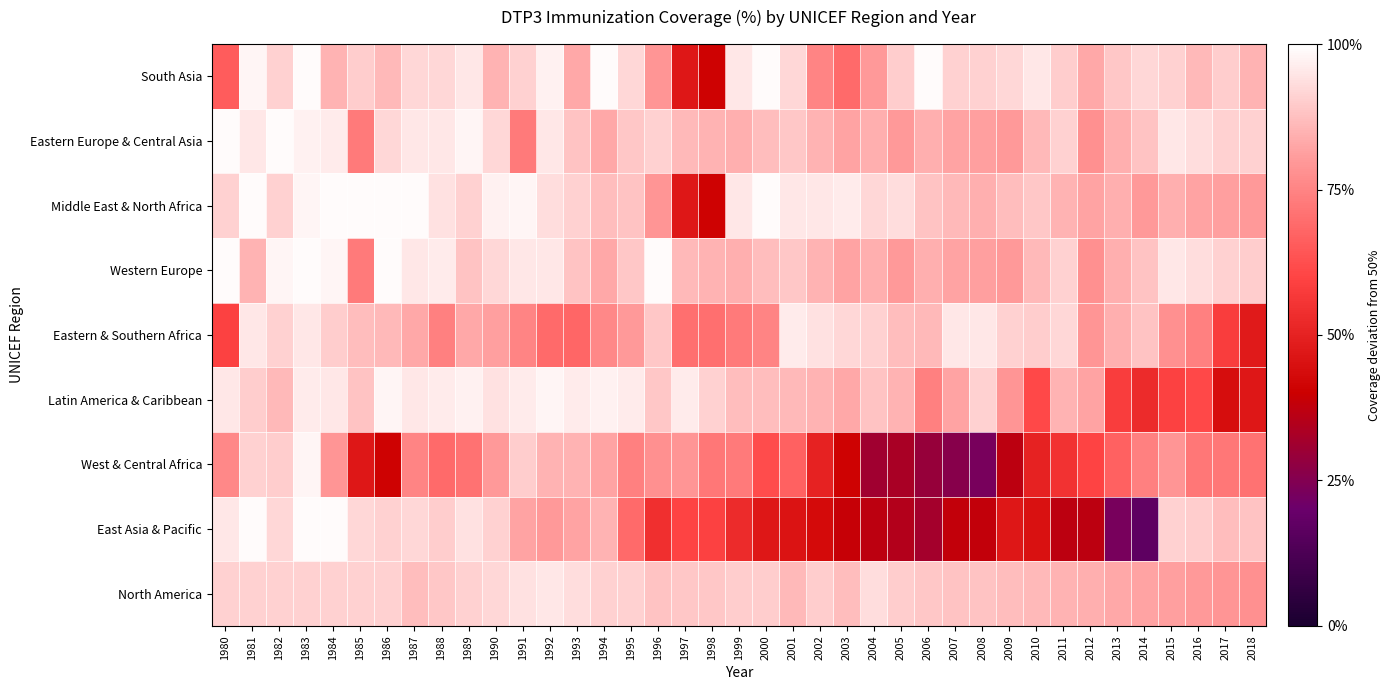

Reading left to right, list all the values displayed in this chart.

South Asia: 1980=0.3	1981=1.0	1982=0.8	1983=1.0	1984=0.7	1985=0.8	1986=0.7	1987=0.8	1988=0.8	1989=0.9	1990=0.7	1991=0.8	1992=0.9	1993=0.7	1994=1.0	1995=0.8	1996=0.6	1997=-0.1	1998=-0.2	1999=0.9	2000=1.0	2001=0.8	2002=0.5	2003=0.4	2004=0.6	2005=0.8	2006=1.0	2007=0.8	2008=0.8	2009=0.8	2010=0.9	2011=0.8	2012=0.7	2013=0.8	2014=0.8	2015=0.8	2016=0.7	2017=0.8	2018=0.7
Eastern Europe & Central Asia: 1980=1.0	1981=0.9	1982=1.0	1983=0.9	1984=0.9	1985=0.5	1986=0.8	1987=0.9	1988=0.9	1989=1.0	1990=0.8	1991=0.5	1992=0.9	1993=0.8	1994=0.7	1995=0.8	1996=0.8	1997=0.7	1998=0.7	1999=0.7	2000=0.7	2001=0.8	2002=0.7	2003=0.6	2004=0.7	2005=0.6	2006=0.7	2007=0.6	2008=0.6	2009=0.6	2010=0.7	2011=0.8	2012=0.6	2013=0.7	2014=0.8	2015=0.9	2016=0.9	2017=0.8	2018=0.8
Middle East & North Africa: 1980=0.8	1981=1.0	1982=0.8	1983=1.0	1984=1.0	1985=1.0	1986=1.0	1987=1.0	1988=0.9	1989=0.8	1990=0.9	1991=1.0	1992=0.9	1993=0.8	1994=0.7	1995=0.8	1996=0.6	1997=-0.1	1998=-0.2	1999=0.9	2000=1.0	2001=0.9	2002=0.9	2003=0.9	2004=0.8	2005=0.9	2006=0.8	2007=0.7	2008=0.7	2009=0.7	2010=0.8	2011=0.7	2012=0.6	2013=0.7	2014=0.6	2015=0.7	2016=0.6	2017=0.6	2018=0.6
Western Europe: 1980=1.0	1981=0.7	1982=1.0	1983=1.0	1984=1.0	1985=0.5	1986=1.0	1987=0.9	1988=0.9	1989=0.8	1990=0.8	1991=0.9	1992=0.9	1993=0.8	1994=0.7	1995=0.8	1996=1.0	1997=0.7	1998=0.7	1999=0.7	2000=0.7	2001=0.8	2002=0.7	2003=0.6	2004=0.7	2005=0.6	2006=0.7	2007=0.6	2008=0.6	2009=0.6	2010=0.7	2011=0.8	2012=0.6	2013=0.7	2014=0.8	2015=0.9	2016=0.9	2017=0.8	2018=0.8
Eastern & Southern Africa: 1980=0.2	1981=0.9	1982=0.8	1983=0.9	1984=0.8	1985=0.7	1986=0.7	1987=0.7	1988=0.5	1989=0.7	1990=0.6	1991=0.5	1992=0.4	1993=0.4	1994=0.5	1995=0.6	1996=0.8	1997=0.4	1998=0.4	1999=0.5	2000=0.5	2001=0.9	2002=0.9	2003=0.8	2004=0.8	2005=0.7	2006=0.7	2007=0.9	2008=0.9	2009=0.8	2010=0.8	2011=0.8	2012=0.6	2013=0.7	2014=0.8	2015=0.6	2016=0.5	2017=0.2	2018=-0.0
Latin America & Caribbean: 1980=0.9	1981=0.8	1982=0.7	1983=0.9	1984=0.9	1985=0.8	1986=1.0	1987=0.9	1988=0.9	1989=0.9	1990=0.9	1991=0.9	1992=1.0	1993=0.9	1994=0.9	1995=0.9	1996=0.8	1997=0.9	1998=0.8	1999=0.7	2000=0.7	2001=0.7	2002=0.7	2003=0.7	2004=0.8	2005=0.7	2006=0.5	2007=0.6	2008=0.8	2009=0.6	2010=0.2	2011=0.7	2012=0.6	2013=0.2	2014=0.1	2015=0.2	2016=0.2	2017=-0.1	2018=-0.1
West & Central Africa: 1980=0.5	1981=0.8	1982=0.8	1983=1.0	1984=0.6	1985=-0.1	1986=-0.2	1987=0.5	1988=0.4	1989=0.4	1990=0.6	1991=0.8	1992=0.7	1993=0.7	1994=0.6	1995=0.5	1996=0.6	1997=0.6	1998=0.4	1999=0.5	2000=0.2	2001=0.3	2002=0.0	2003=-0.2	2004=-0.4	2005=-0.3	2006=-0.4	2007=-0.5	2008=-0.5	2009=-0.3	2010=0.0	2011=0.1	2012=0.2	2013=0.3	2014=0.5	2015=0.6	2016=0.4	2017=0.4	2018=0.4
East Asia & Pacific: 1980=0.9	1981=1.0	1982=0.8	1983=1.0	1984=1.0	1985=0.8	1986=0.8	1987=0.8	1988=0.8	1989=0.9	1990=0.8	1991=0.6	1992=0.6	1993=0.6	1994=0.7	1995=0.4	1996=0.1	1997=0.2	1998=0.2	1999=0.1	2000=-0.1	2001=-0.1	2002=-0.1	2003=-0.2	2004=-0.3	2005=-0.3	2006=-0.4	2007=-0.2	2008=-0.2	2009=-0.1	2010=-0.1	2011=-0.3	2012=-0.3	2013=-0.5	2014=-0.7	2015=0.8	2016=0.8	2017=0.7	2018=0.8
North America: 1980=0.8	1981=0.8	1982=0.8	1983=0.8	1984=0.8	1985=0.8	1986=0.8	1987=0.7	1988=0.8	1989=0.8	1990=0.8	1991=0.9	1992=0.9	1993=0.9	1994=0.8	1995=0.8	1996=0.8	1997=0.8	1998=0.8	1999=0.8	2000=0.8	2001=0.7	2002=0.8	2003=0.7	2004=0.9	2005=0.8	2006=0.8	2007=0.8	2008=0.8	2009=0.7	2010=0.7	2011=0.7	2012=0.7	2013=0.7	2014=0.6	2015=0.6	2016=0.6	2017=0.6	2018=0.6